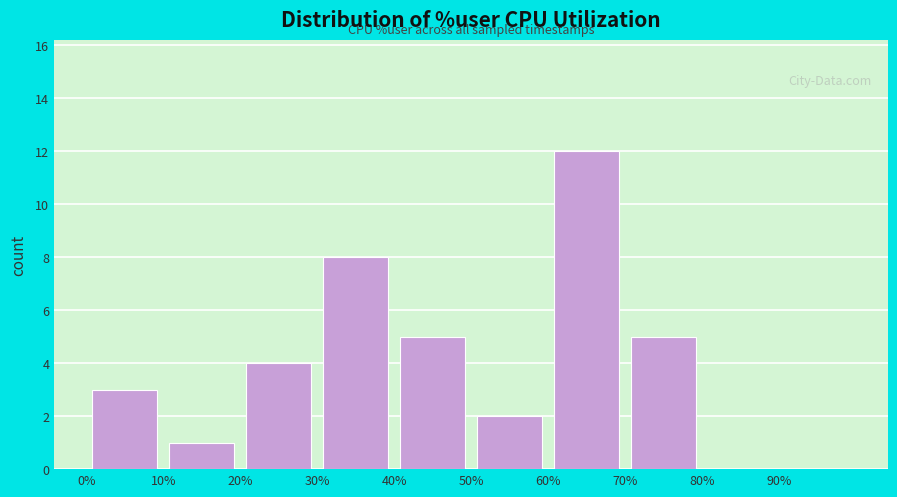

Reading left to right, list every bar in this chart as the range it spans on the x-axis followed by its height. The values are not printed on the chart, so give them approximately, as read against the axis.

0 to 10: 3
10 to 20: 1
20 to 30: 4
30 to 40: 8
40 to 50: 5
50 to 60: 2
60 to 70: 12
70 to 80: 5
80 to 90: 0
90 to 100: 0